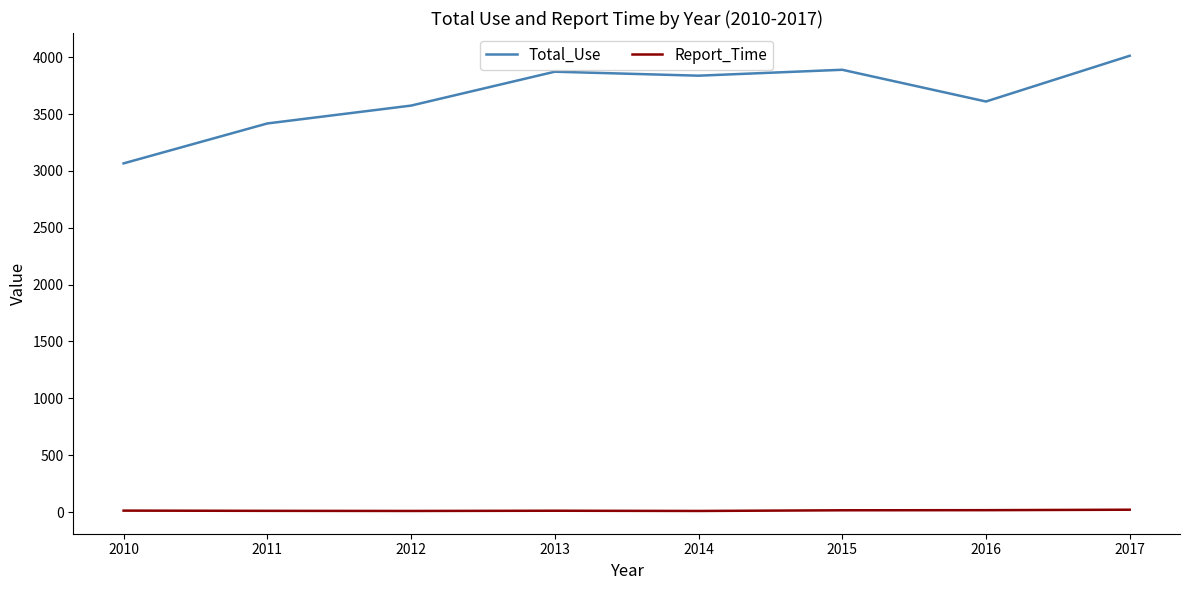

True or false: Total_Use and Report_Time cross at least once.

False